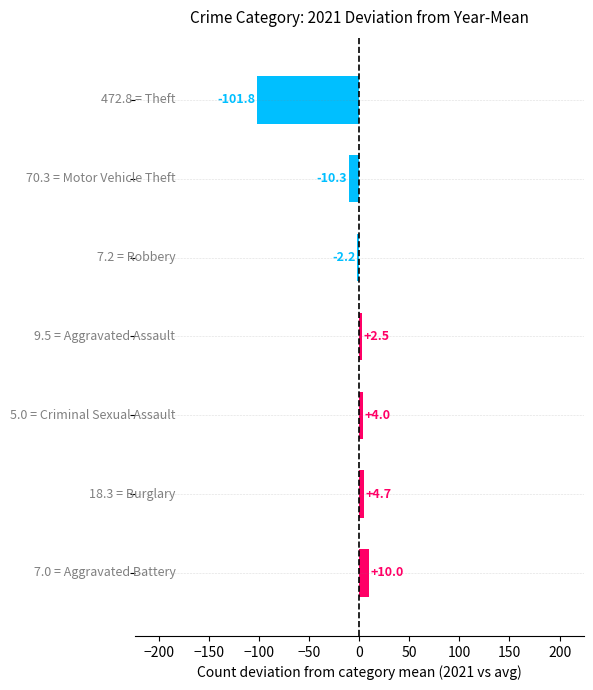

Does the chart contain any negative values?

Yes